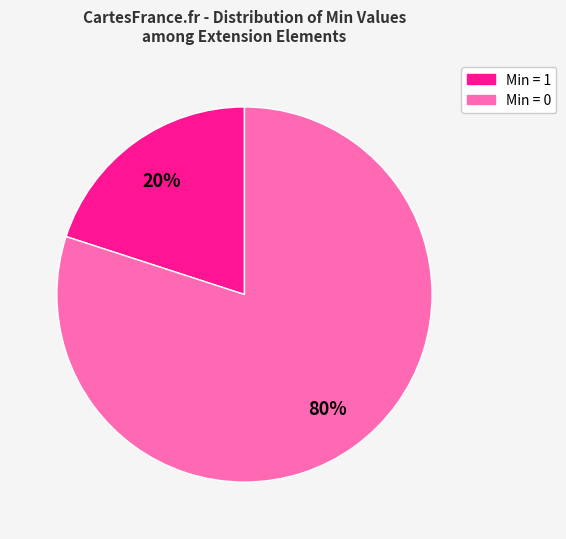

To the nearest percent, what is the difference between the largest and smallest slice percentages?

60%